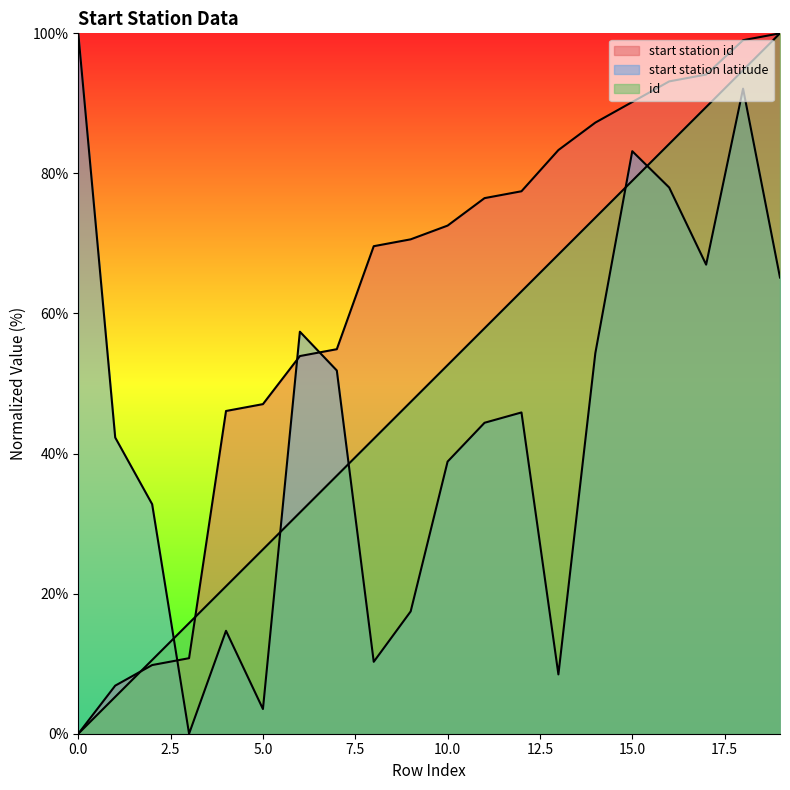

List the series in order of their peak value, highest first.

start station id, start station latitude, id